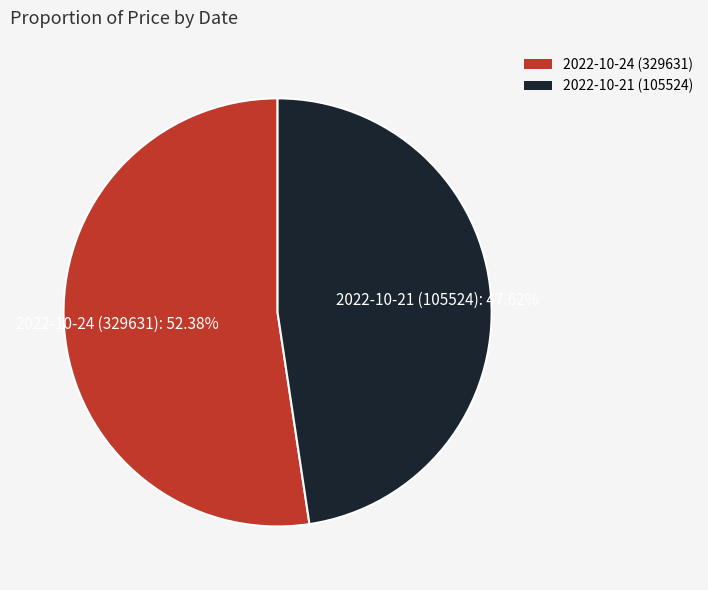

To the nearest percent, what portion does 2022-10-21 (105524) represent?

48%